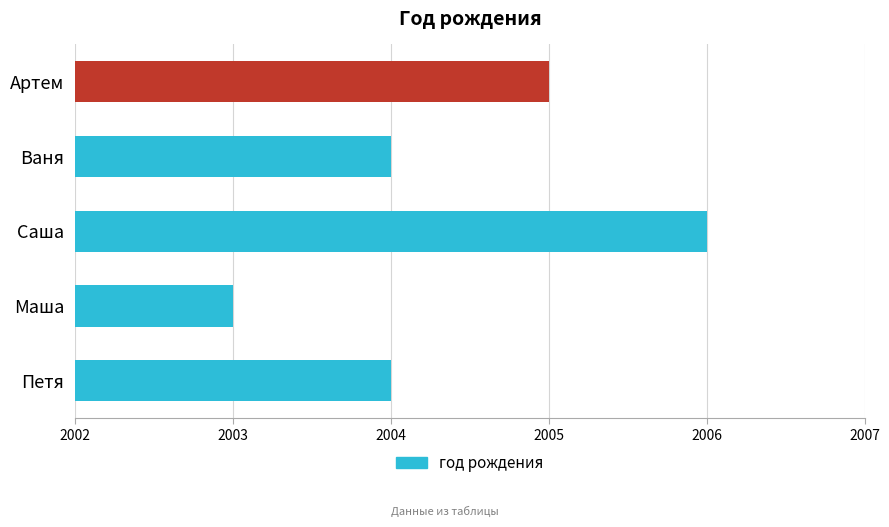

What is the sum of the values at Петя and Саша?

4010